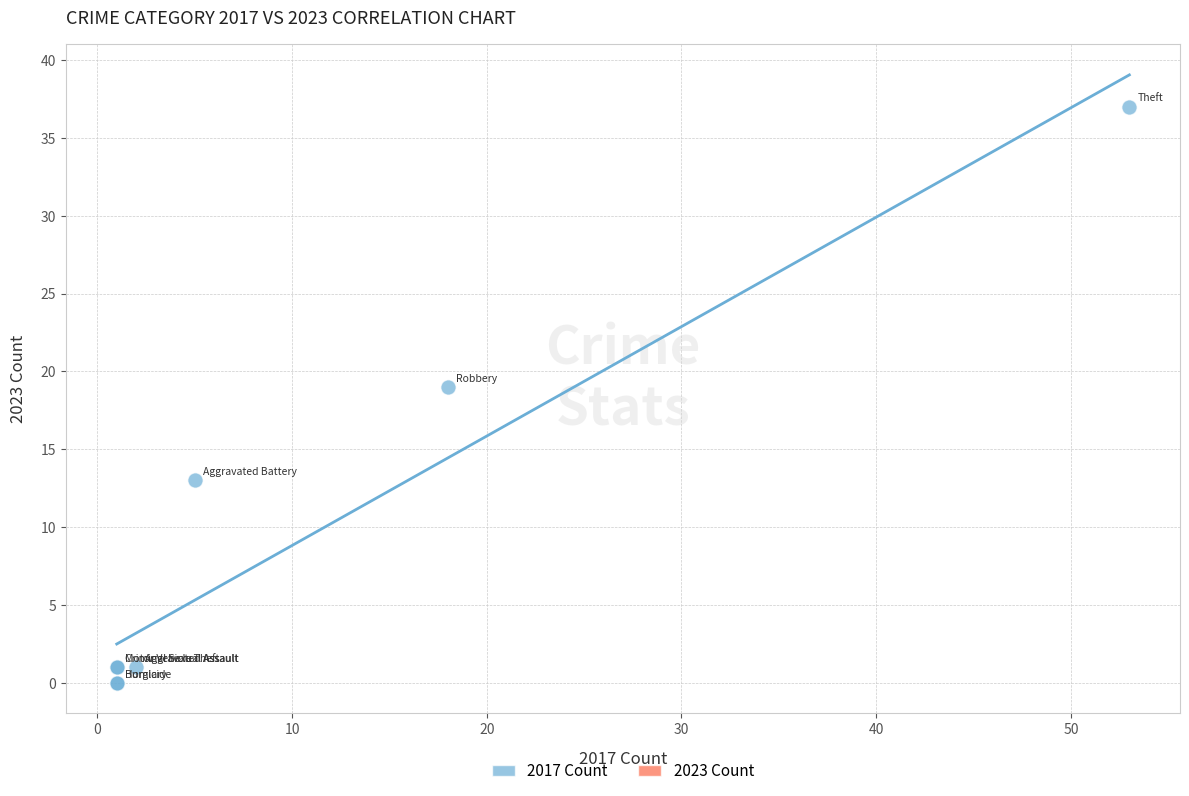

What Y value in the scatter plot is closest to 18?

19